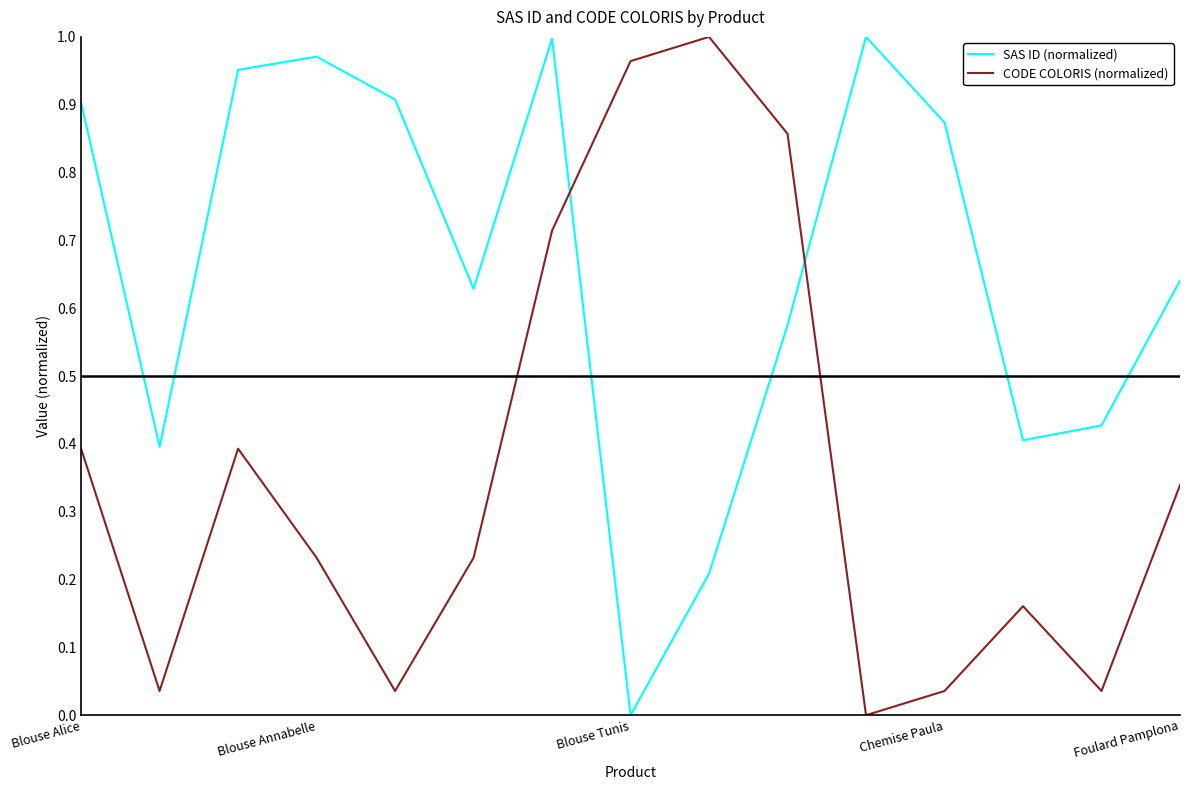

How many values in SAS ID (normalized) are above zero?

14